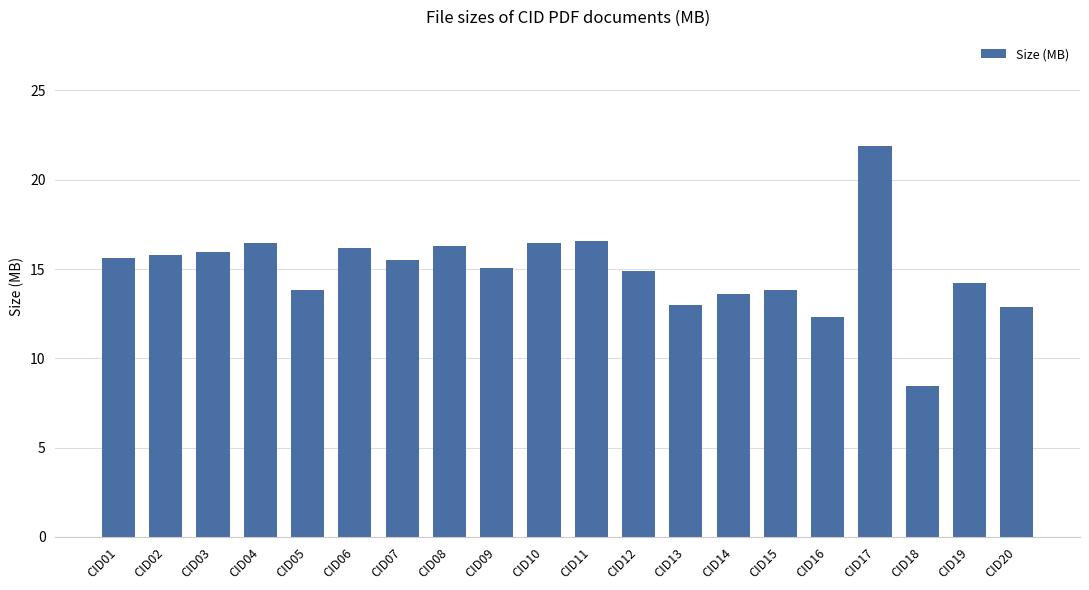

What is the sum of all values?

298.7